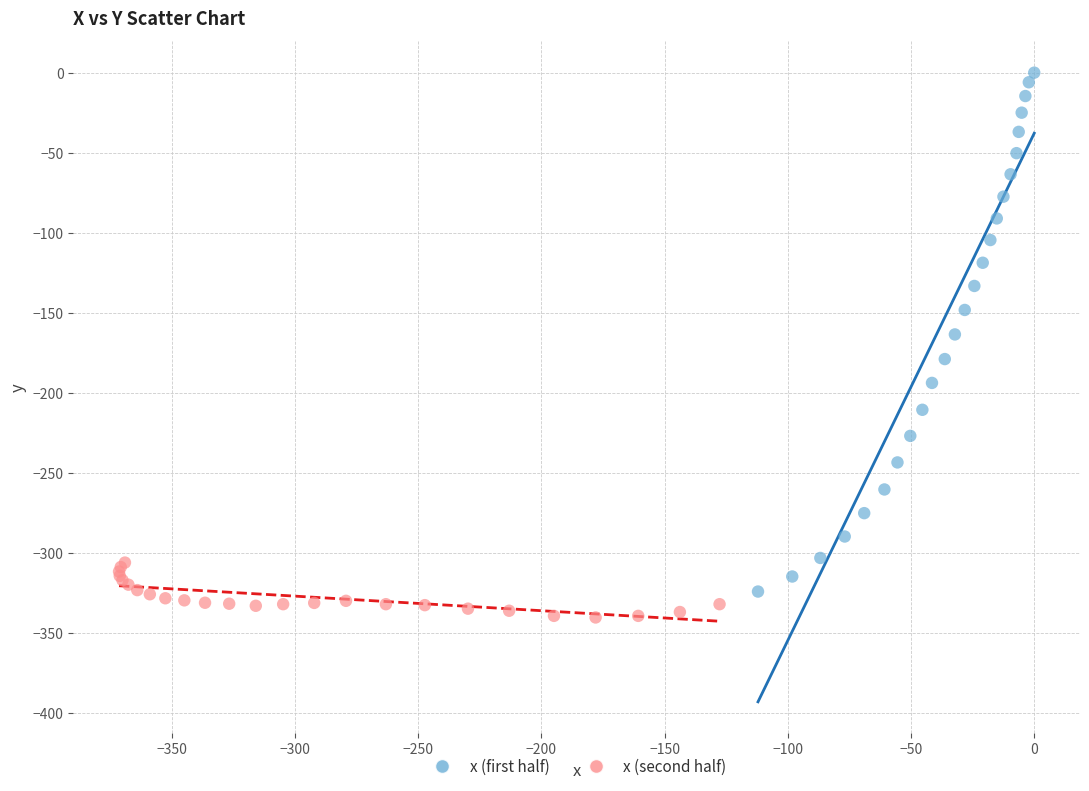

Which series reaches the maximum Y coordinate?

x (first half)